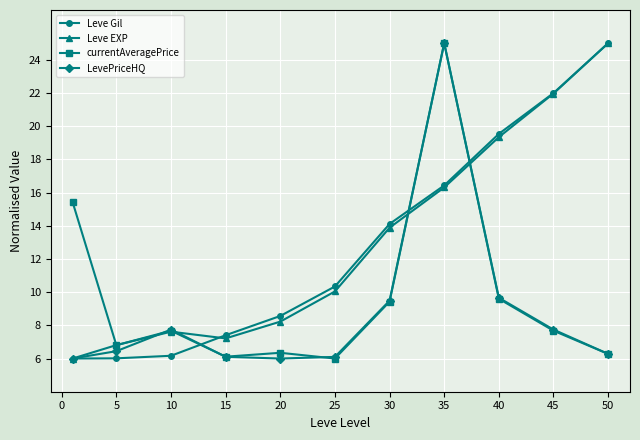

Which series ends up on top after the final intersection of LevePriceHQ and Leve Gil?

Leve Gil